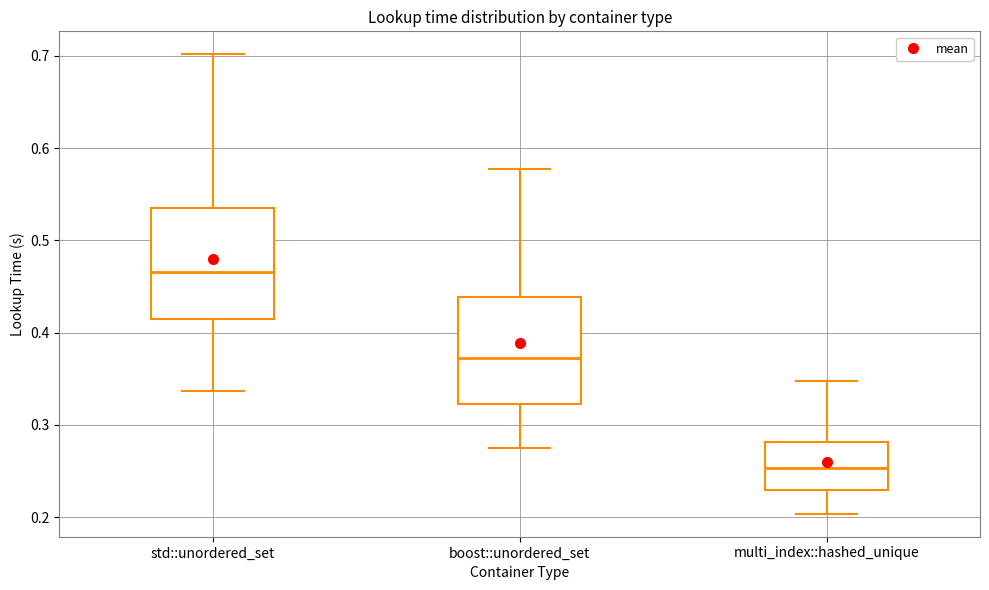

Reading left to right, transcribe this box plot: for each box, give where its median line is, the range the box spans, and where its two whiskers end, as read against the y-axis. The values are not printed on the chart, so give them approximately, as read against the axis.

std::unordered_set: median 0.47, box 0.41 to 0.54, whiskers 0.34 to 0.70
boost::unordered_set: median 0.37, box 0.32 to 0.44, whiskers 0.28 to 0.58
multi_index::hashed_unique: median 0.25, box 0.23 to 0.28, whiskers 0.20 to 0.35